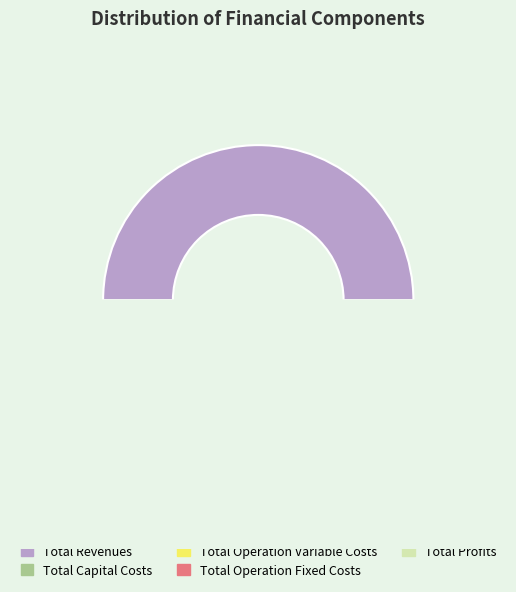

Rank the categories by value from highest to lowest.

Total Revenues, Total Operation Variable Costs, Total Profits, Total Capital Costs, Total Operation Fixed Costs